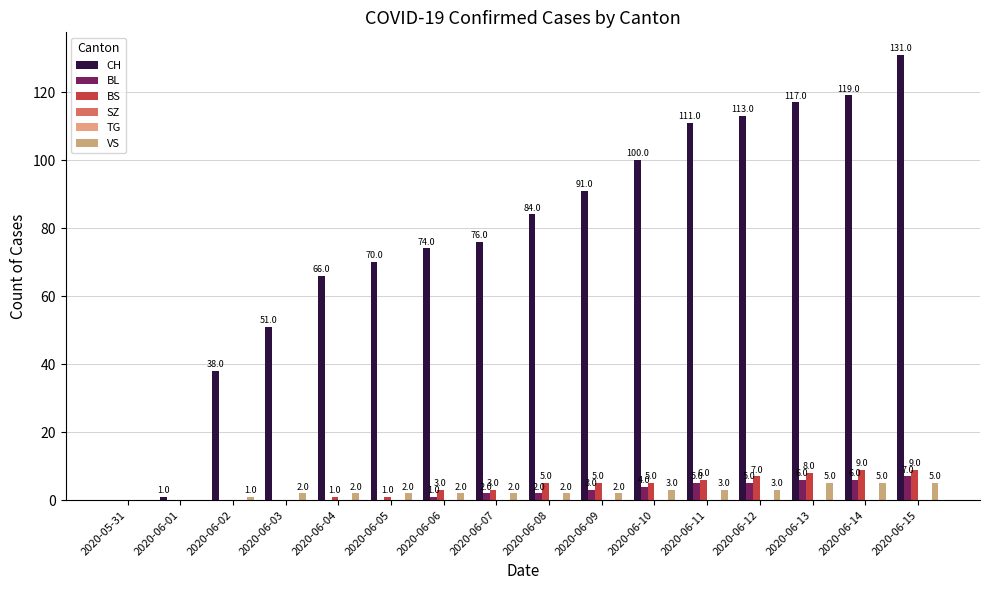

At which label does SZ reach its minimum?

2020-05-31